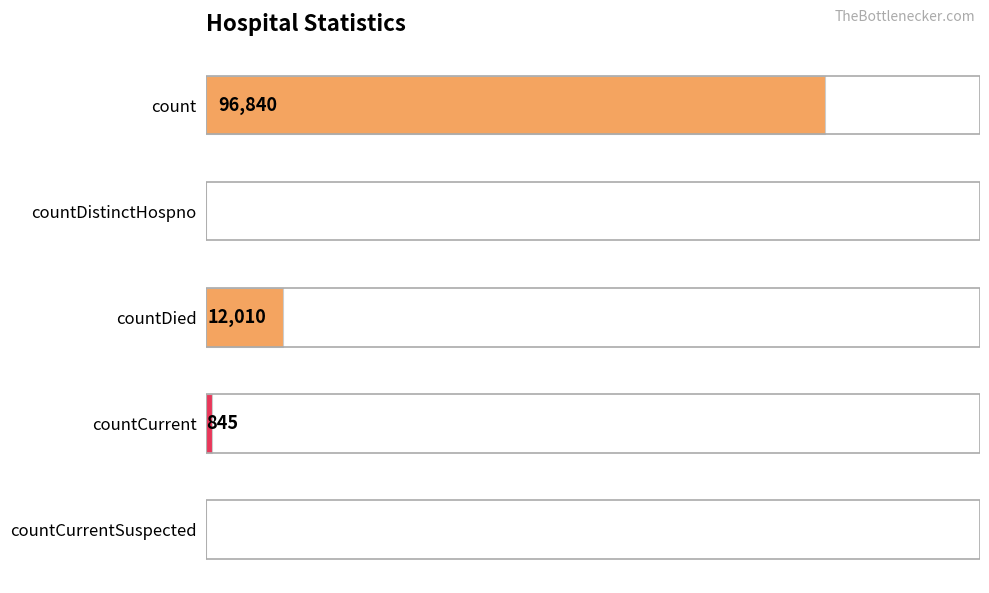

At which category does the chart reach its peak across all series?

count